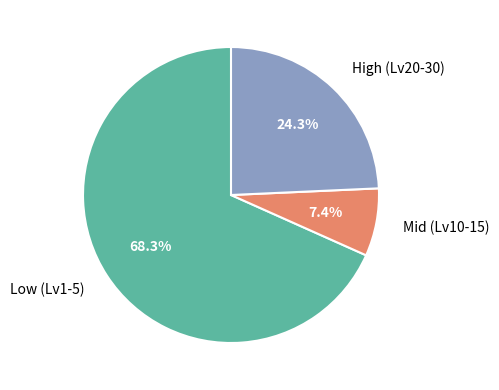

Does any single category account for the majority?

Yes